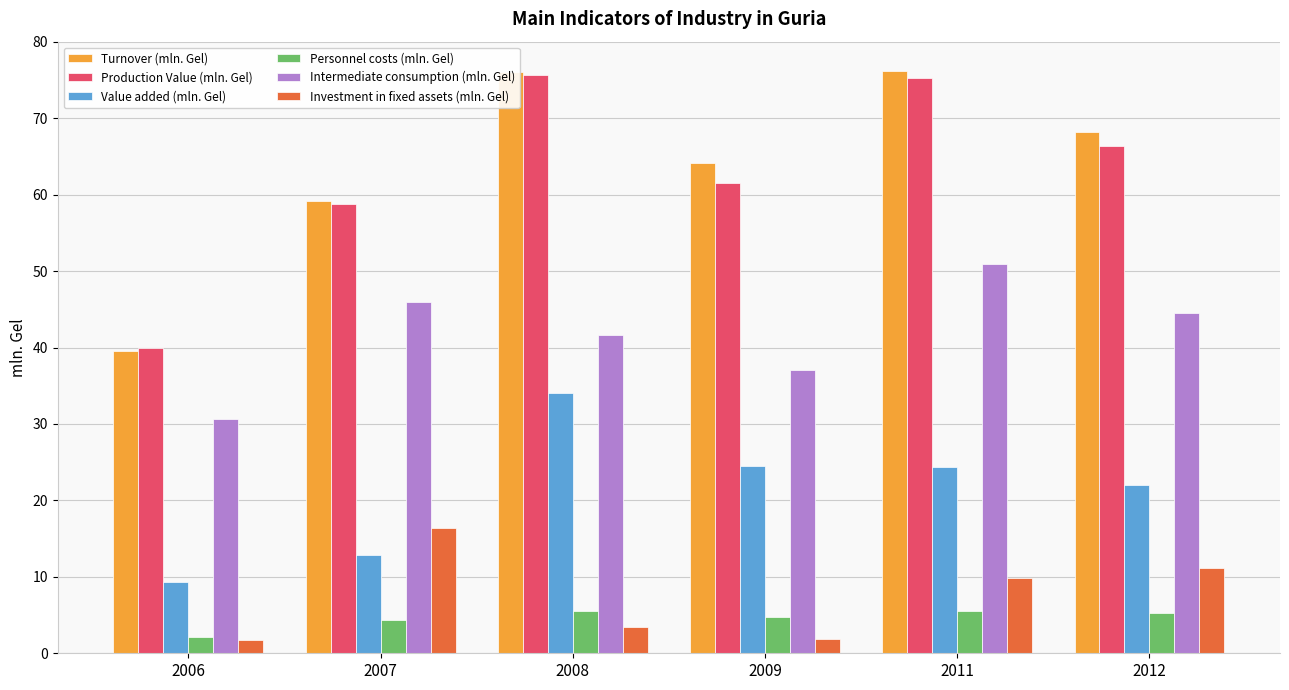

Which series has the widest spread of values?

Turnover (mln. Gel)